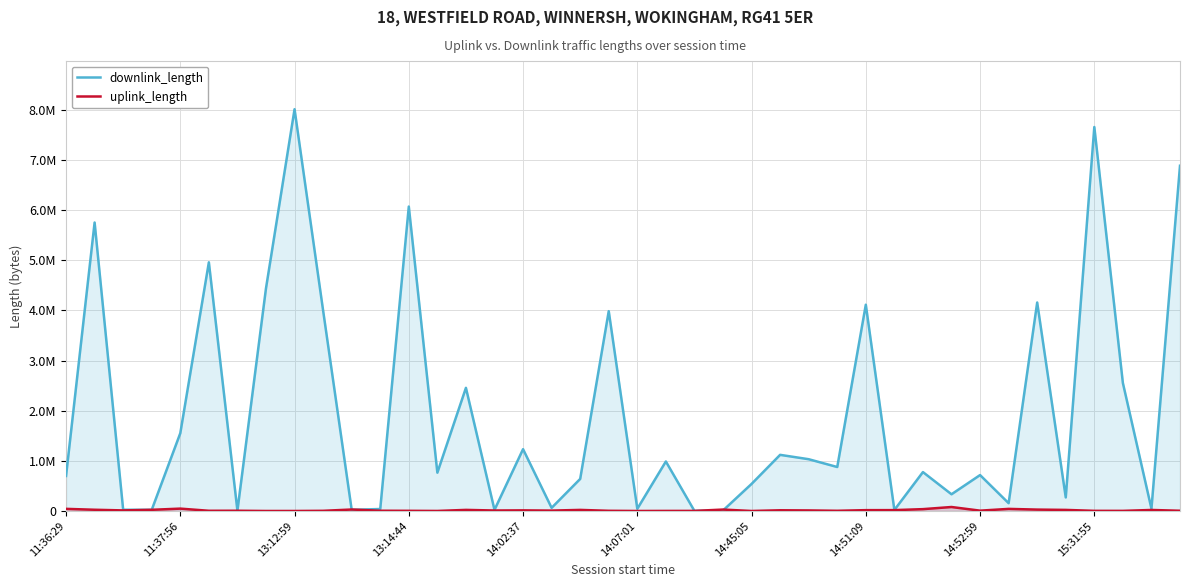

How many data points in downlink_length are less than 775803?

20